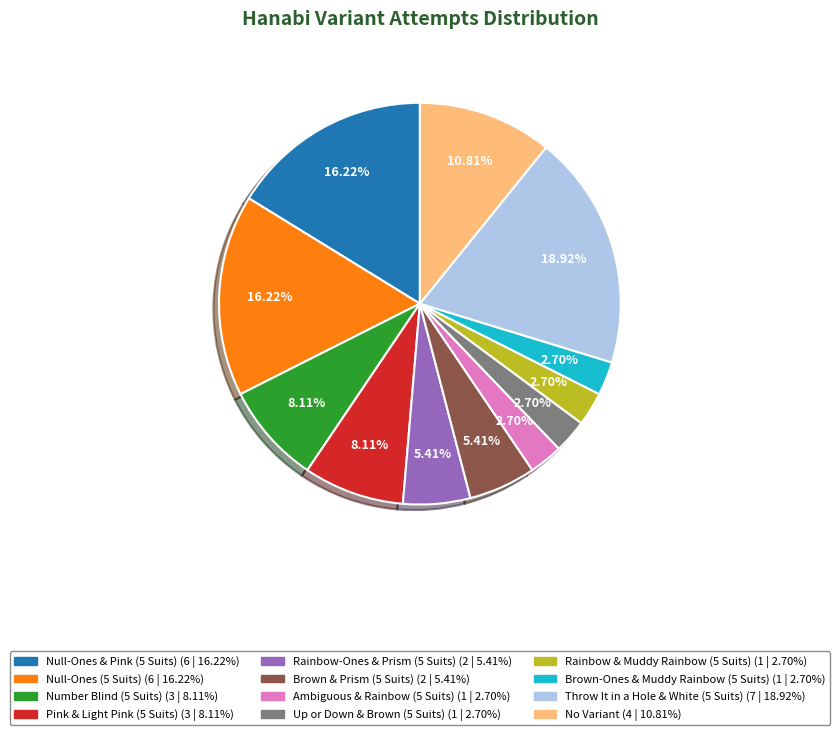

To the nearest percent, what is the combined percentage of Pink & Light Pink (5 Suits) and Rainbow-Ones & Prism (5 Suits)?

14%